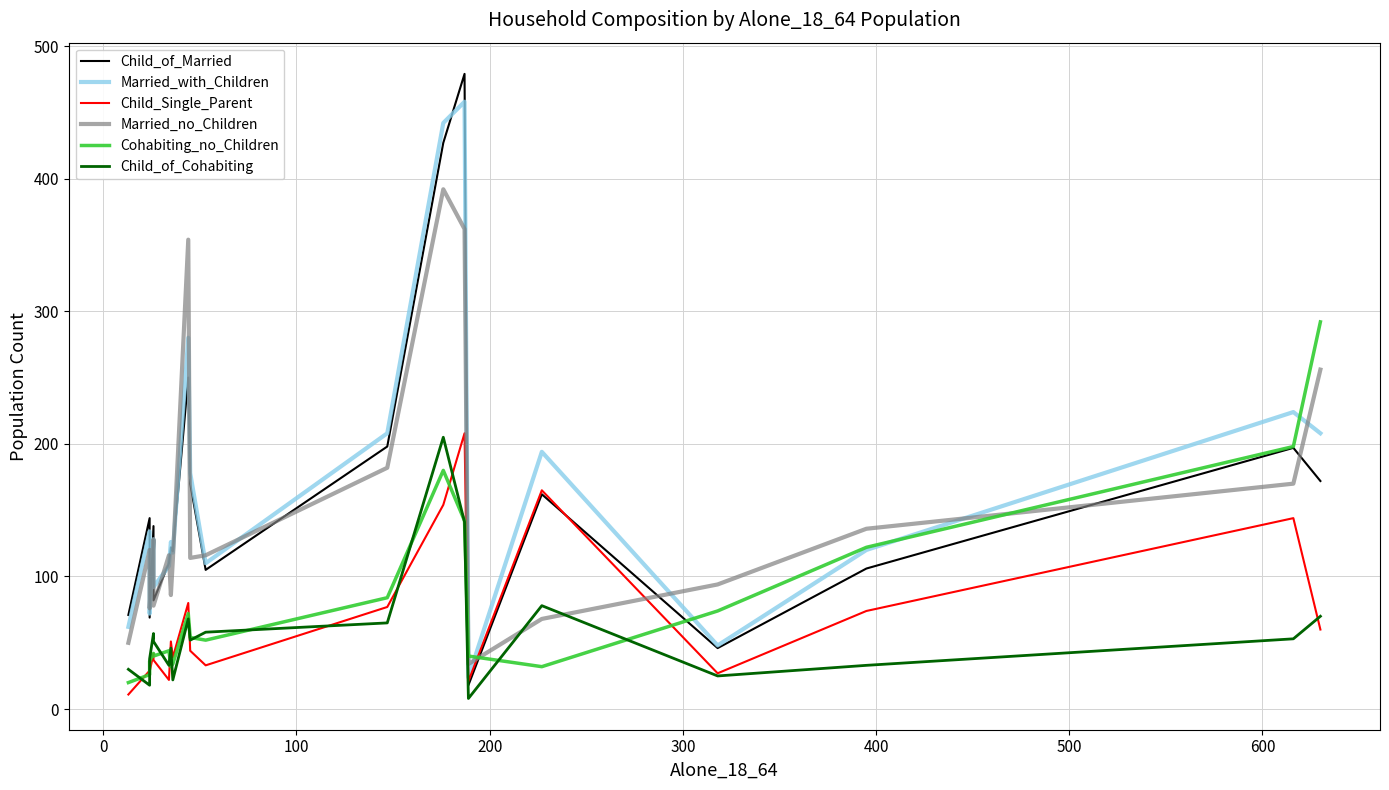

What is the value of the Married_no_Children point at the 9th from the left?

354